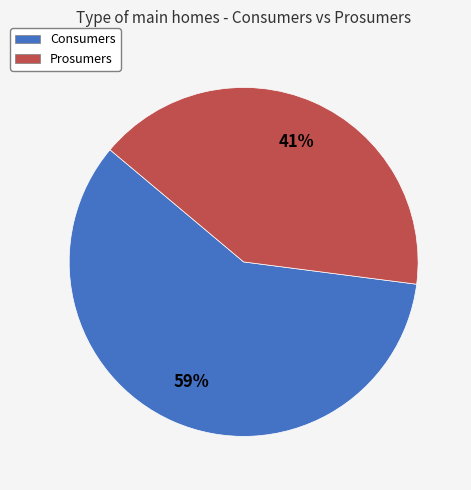

Is Consumers the majority of the pie?

Yes